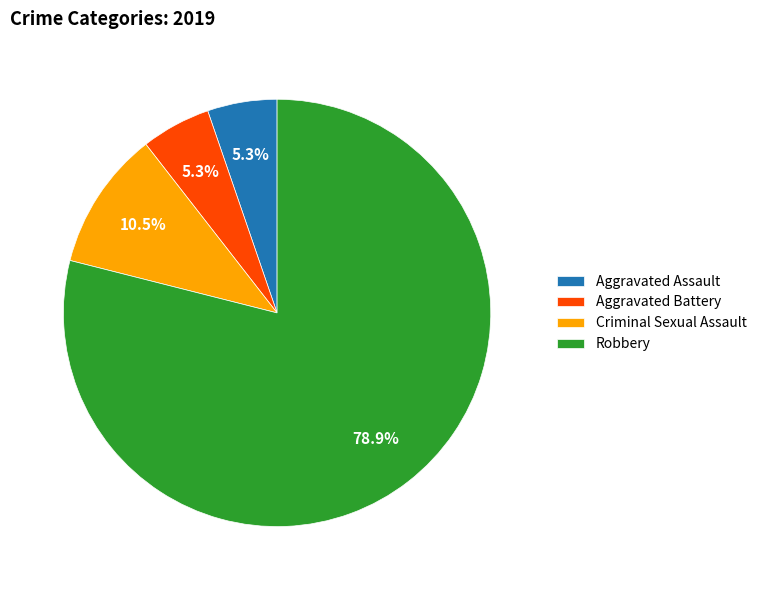

To the nearest percent, what is the difference between the Criminal Sexual Assault and Aggravated Battery slice percentages?

5%